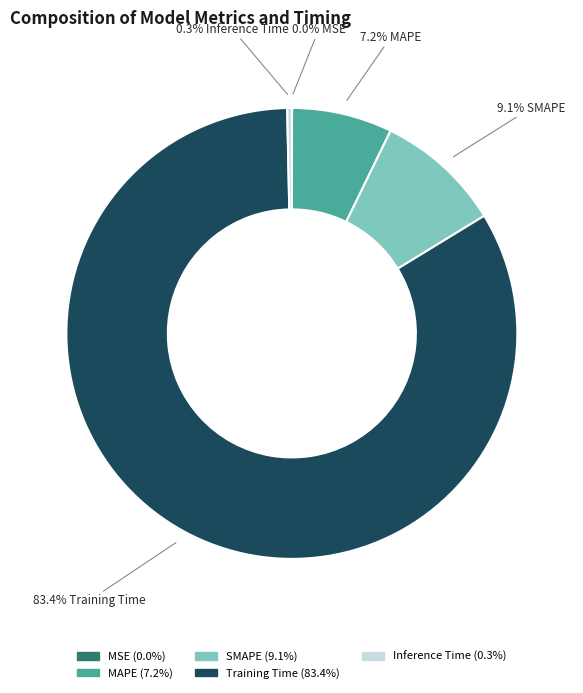

Which category has the biggest portion of the pie?

Training Time